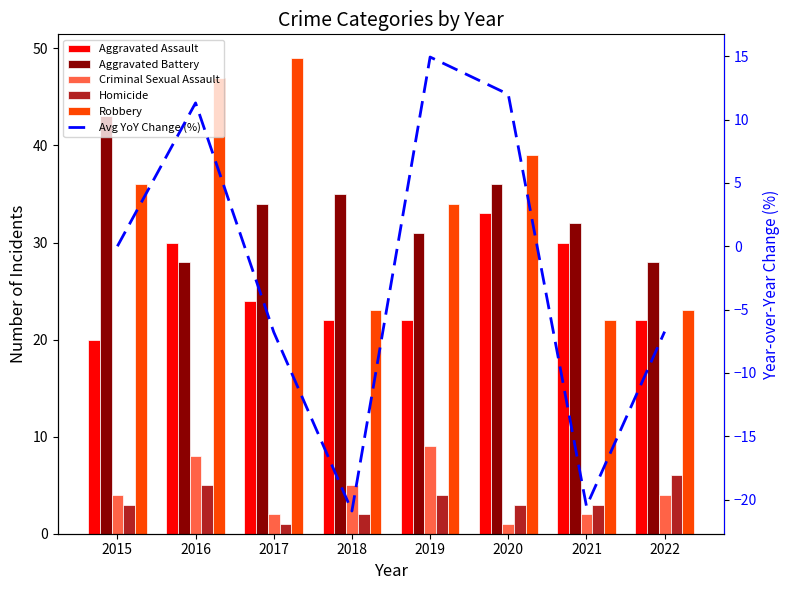

How many data points does each series have?

8